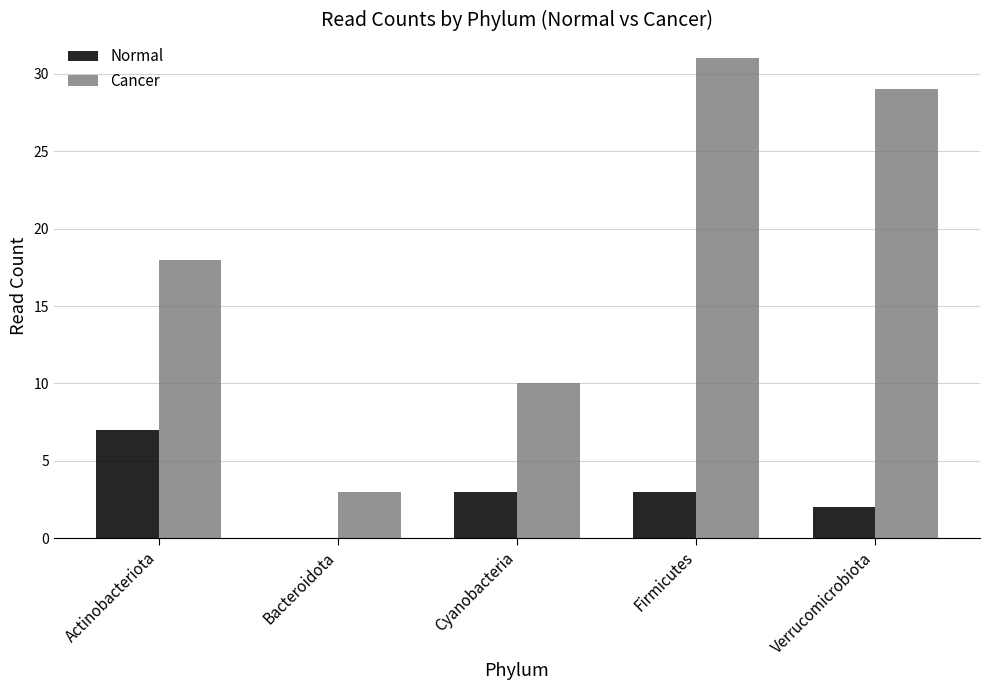

What value does the Cancer series have at Bacteroidota, to the nearest 5?

5